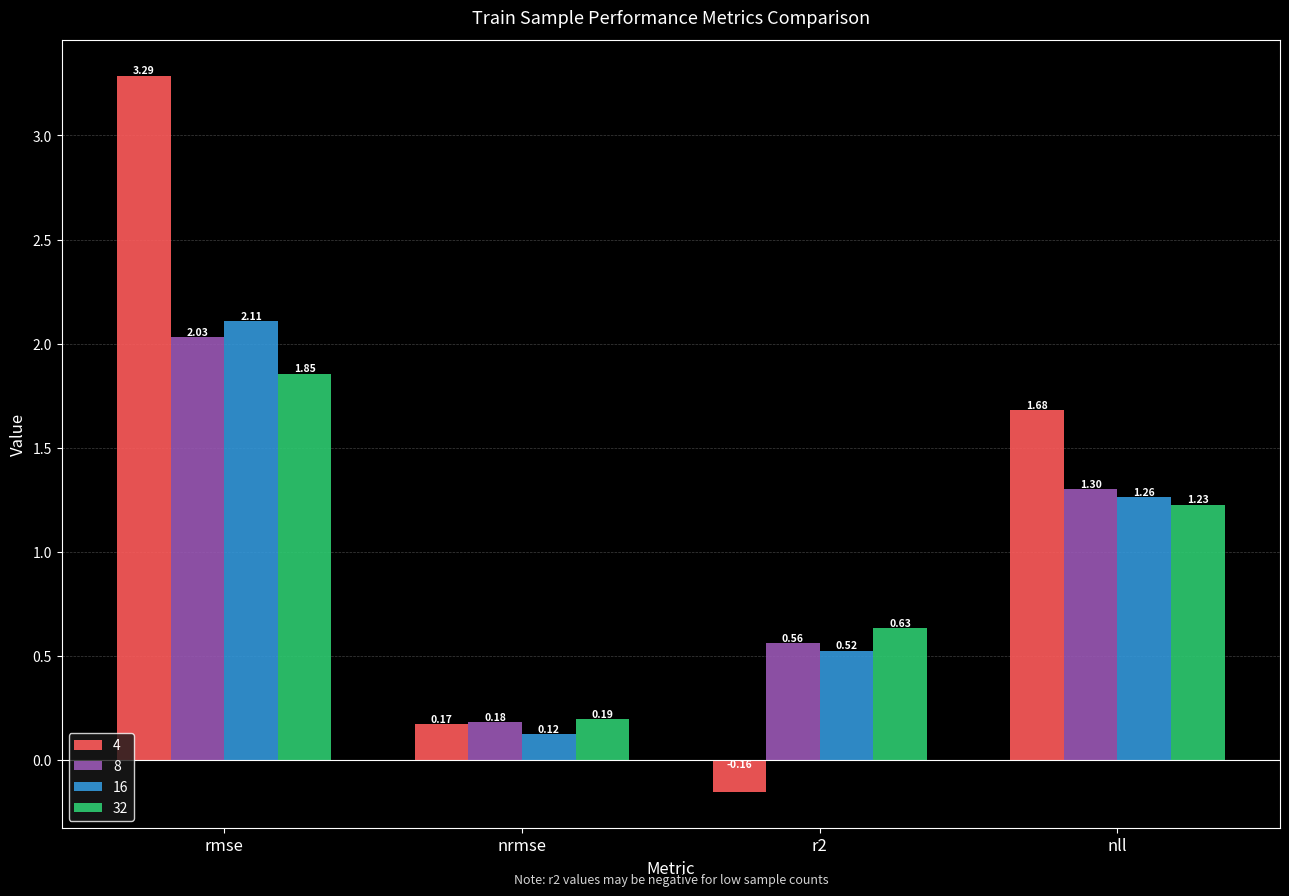

List the labels in order of 32 value, largest first.

rmse, nll, r2, nrmse